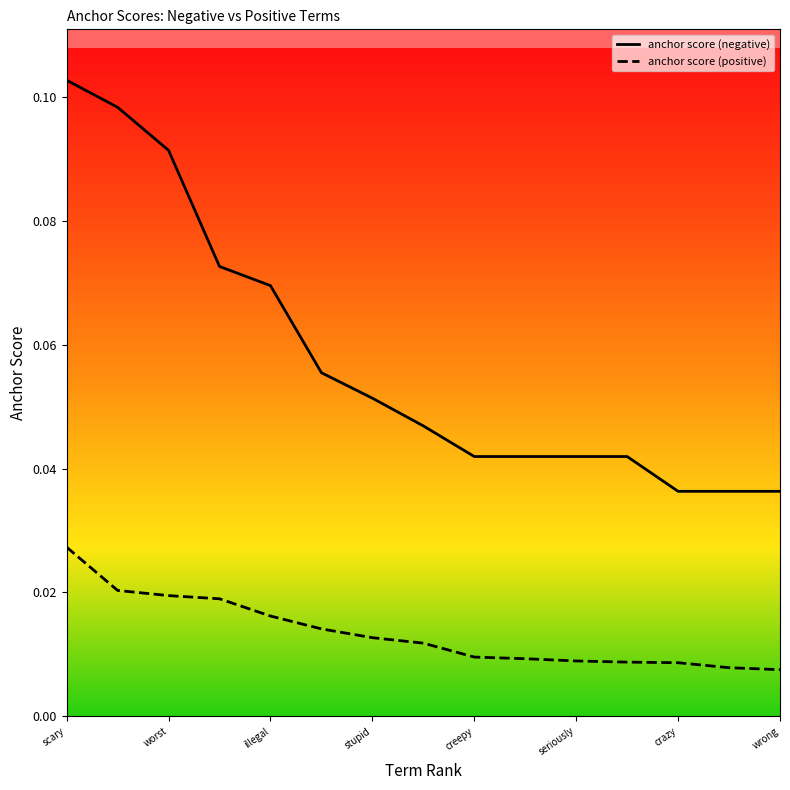

True or false: anchor score (negative) and anchor score (positive) intersect in this chart.

False